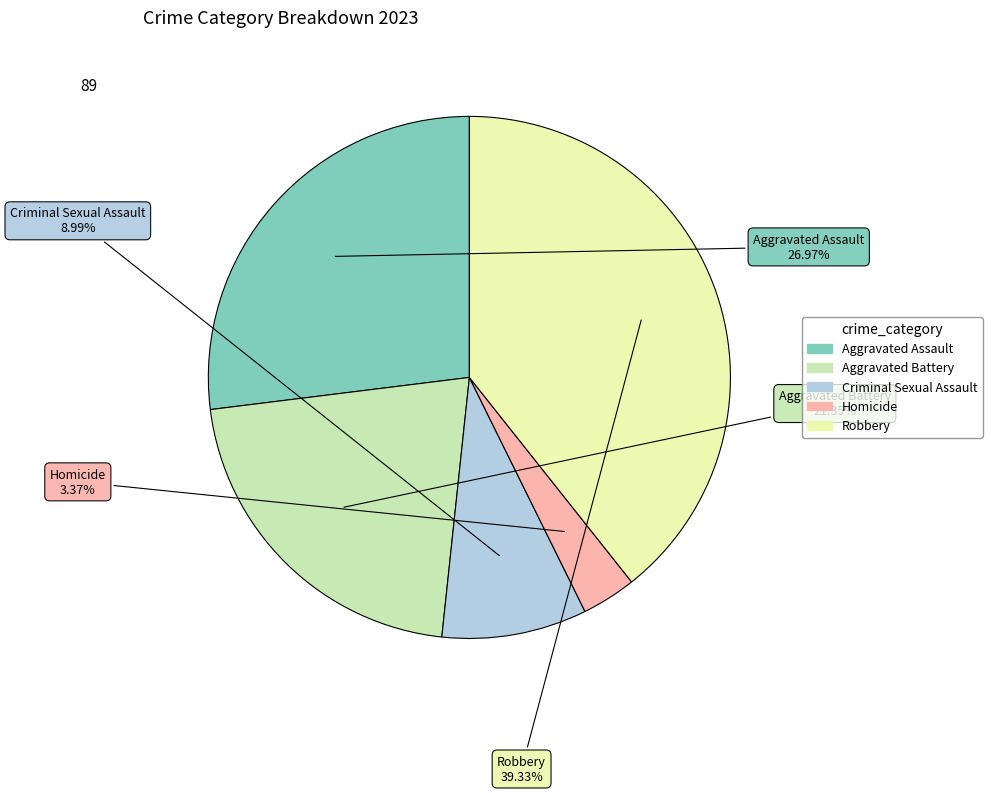

Do Aggravated Battery and Aggravated Assault together represent more than half of the pie?

No